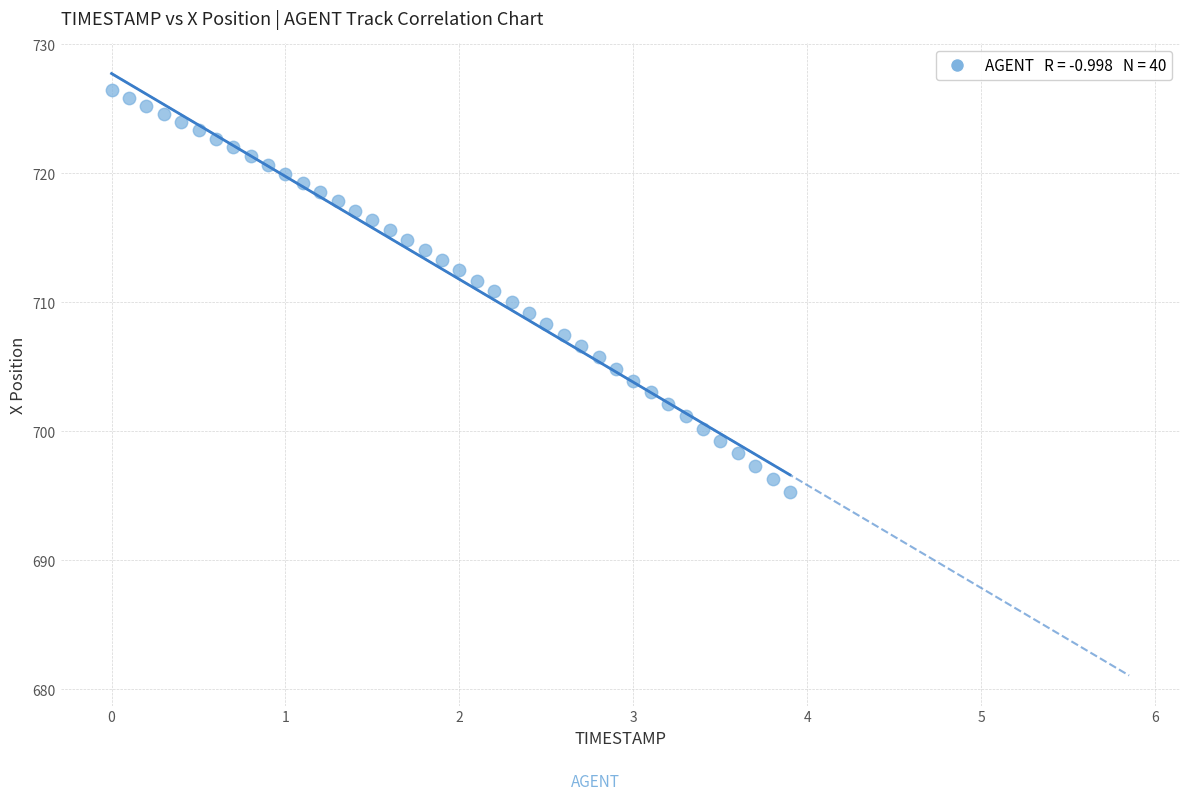

What is the range of Y values (max minus min)?

31.1